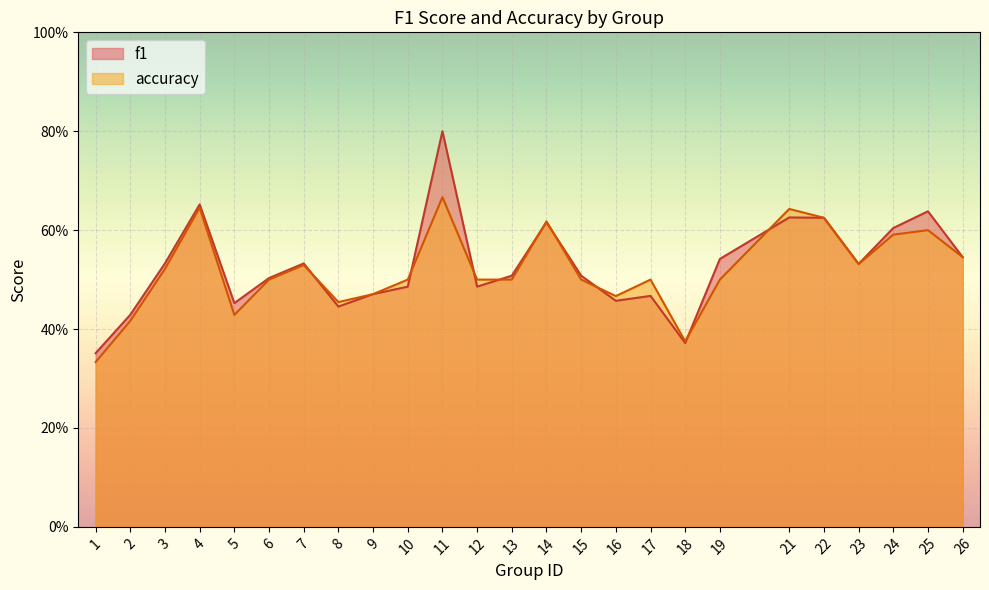

Is the value of accuracy at 2 greater than the value of f1 at 16?

No